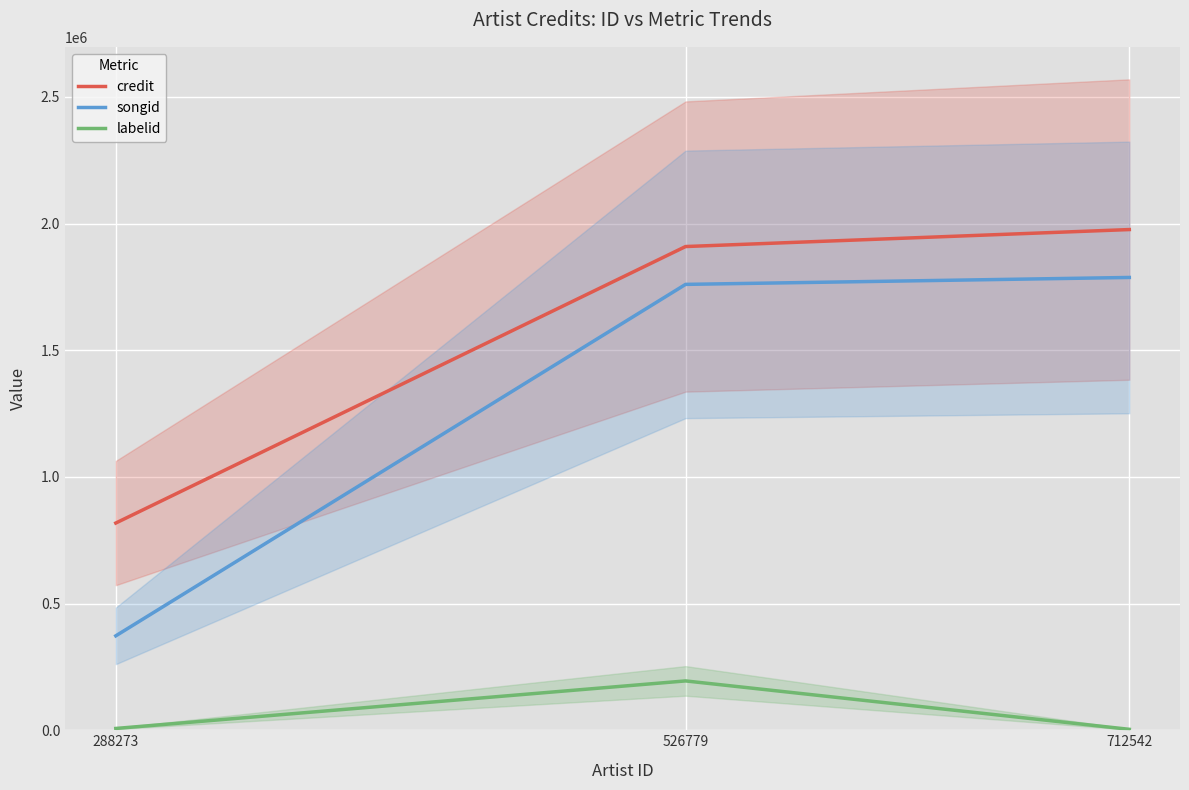

How many data points in labelid are above 7073?

1